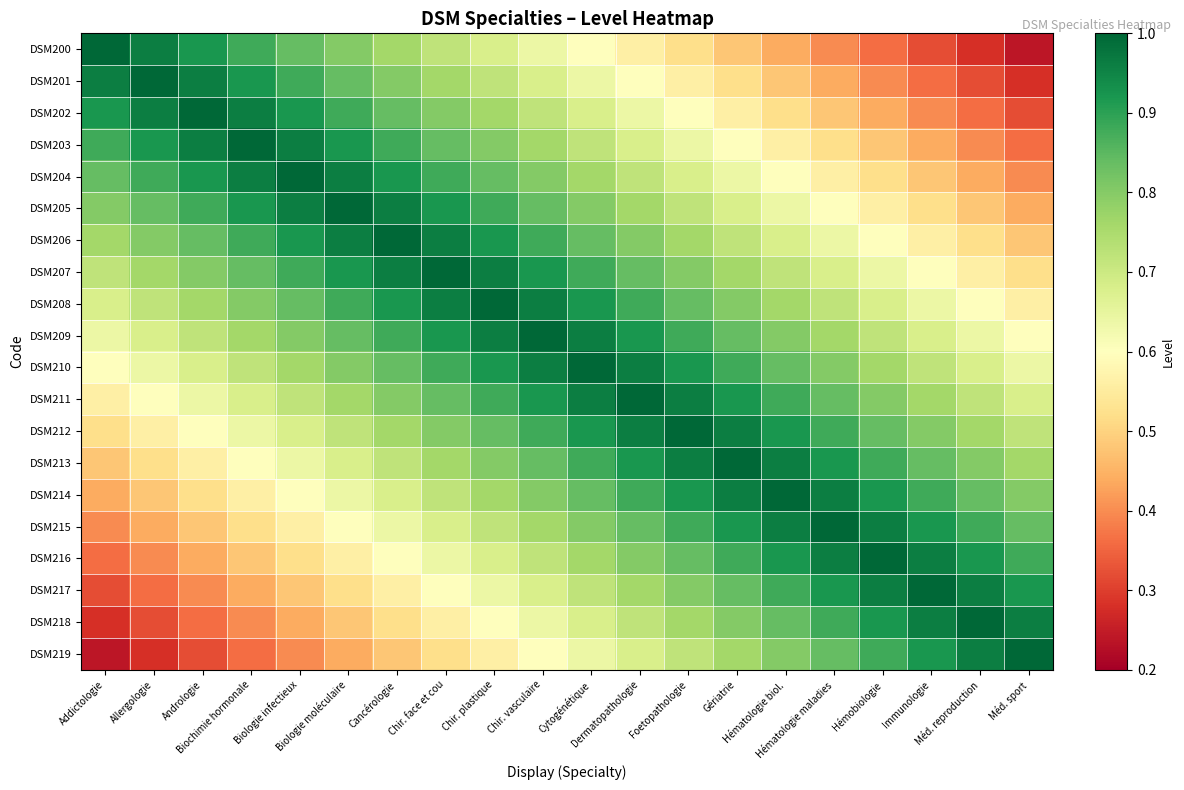

What is the maximum value shown in the chart?

1.0